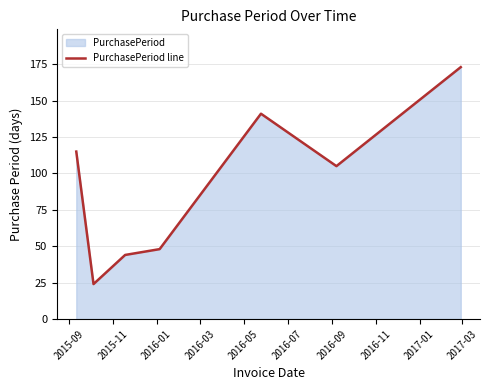

How many values are below 105?

3